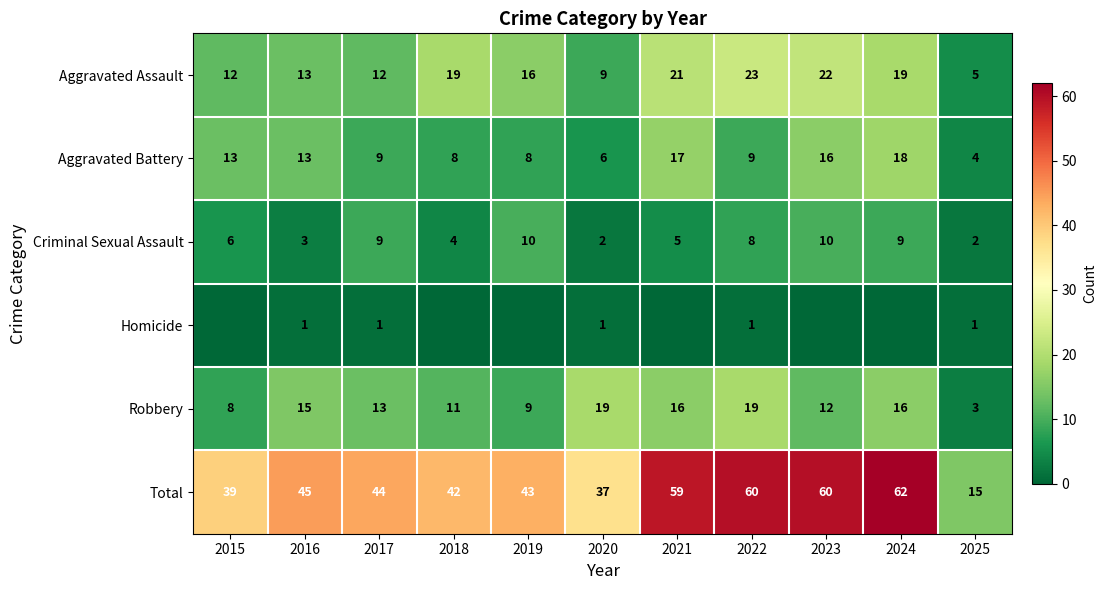

At which label is Aggravated Assault closest to 14?

2016